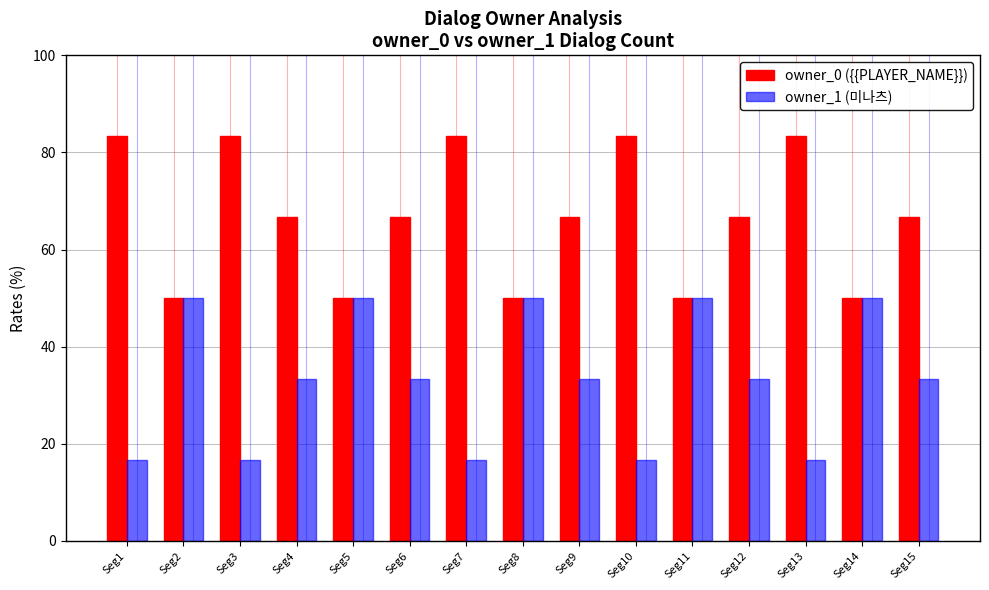

Which series has the largest total across all categories?

owner_0 ({{PLAYER_NAME}})